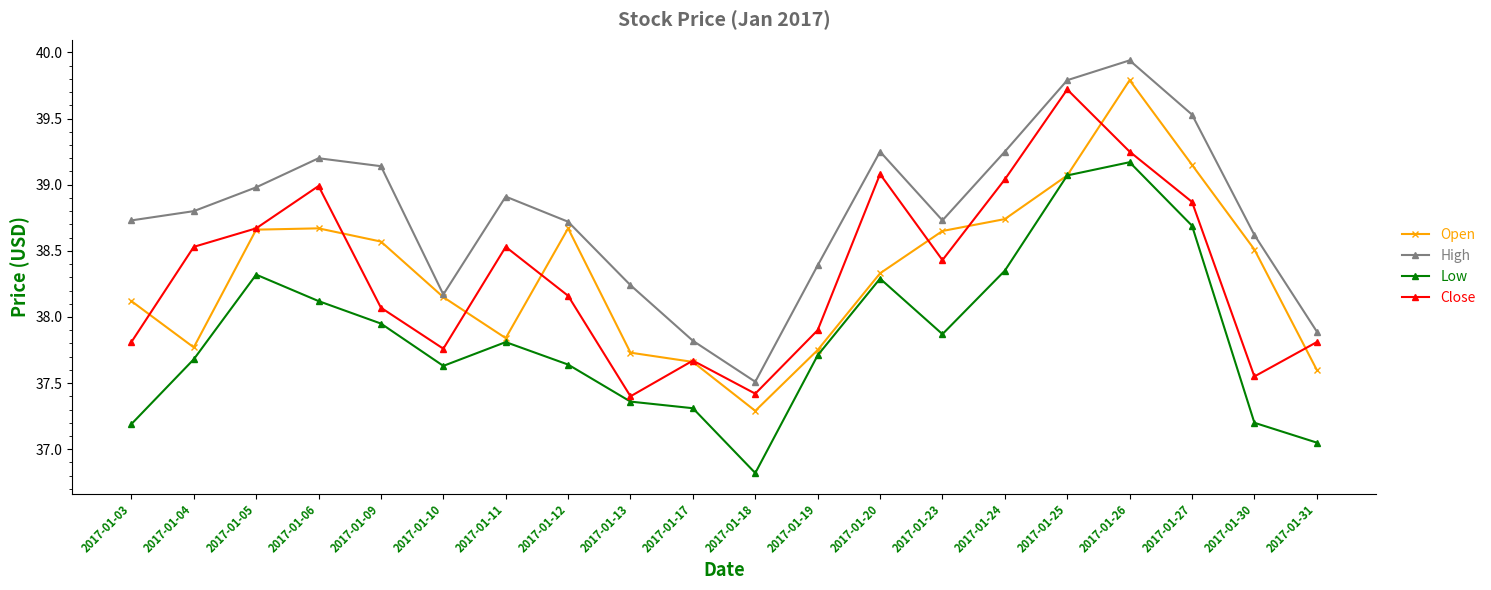

What is the difference between the Open values at 2017-01-04 and 2017-01-26?

2.0